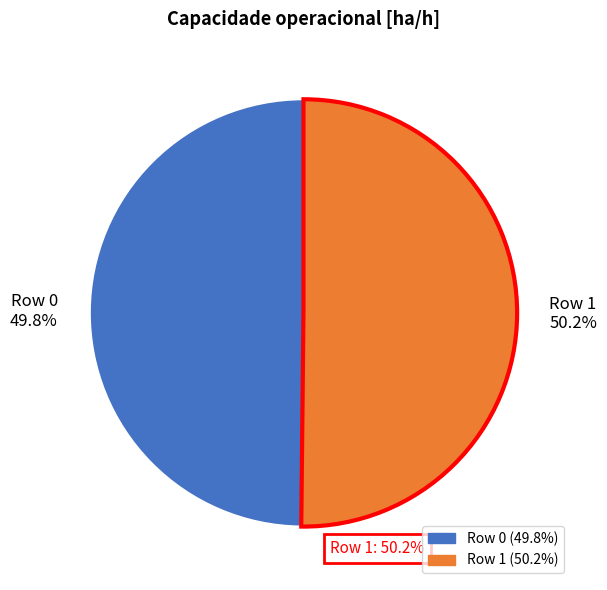

To the nearest percent, what portion does Row 1 represent?

50%